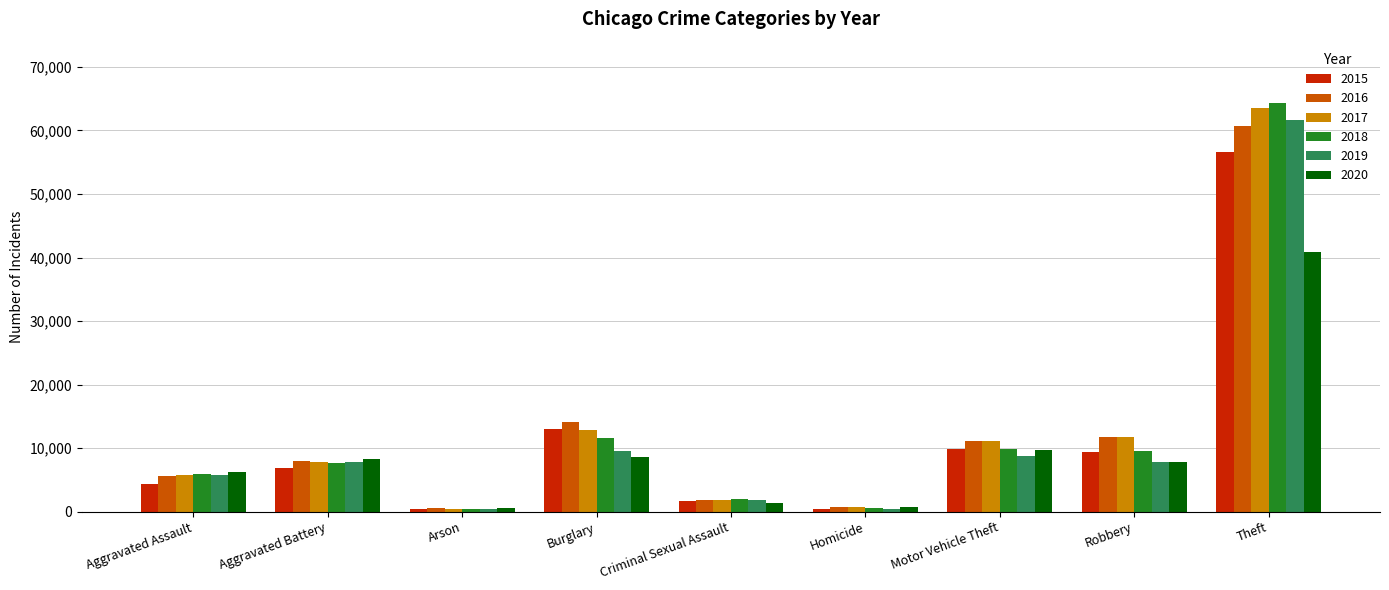

Which series has the largest range (max minus min)?

2018